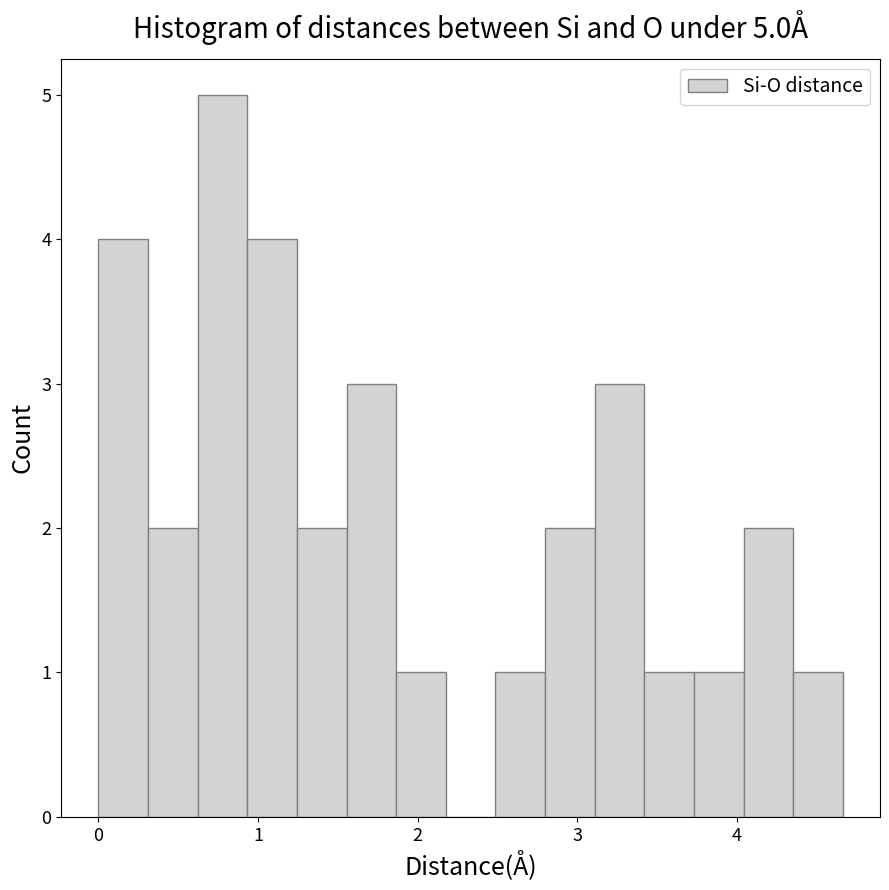

Around what value on the x-axis is the tallest bar? Give the approximate position of its centre, as read against the axis.

0.8